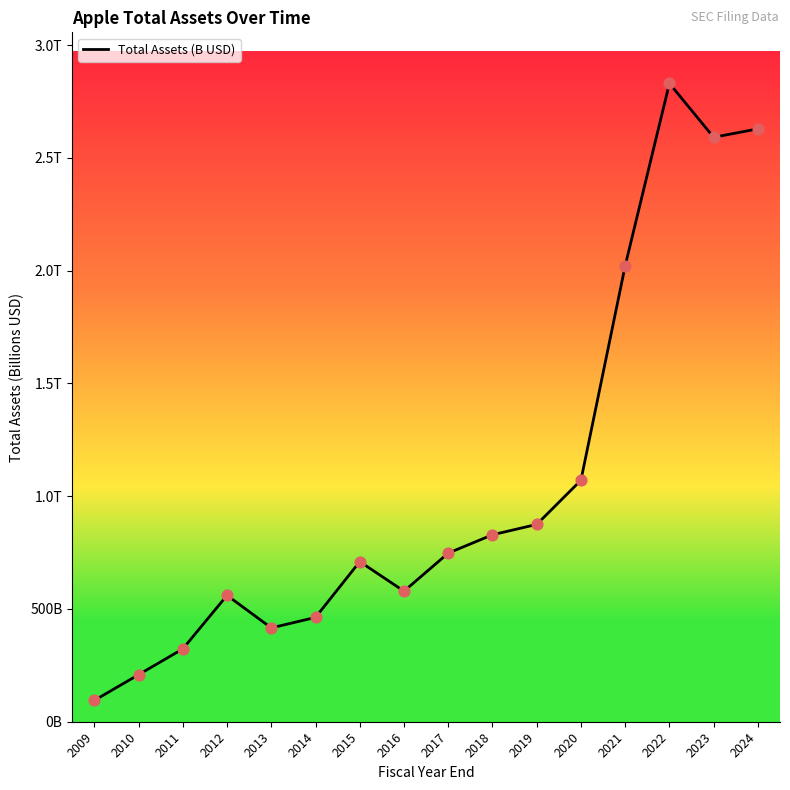

Approximately how many times larger is the value at 2014 compared to 2012?

0.8